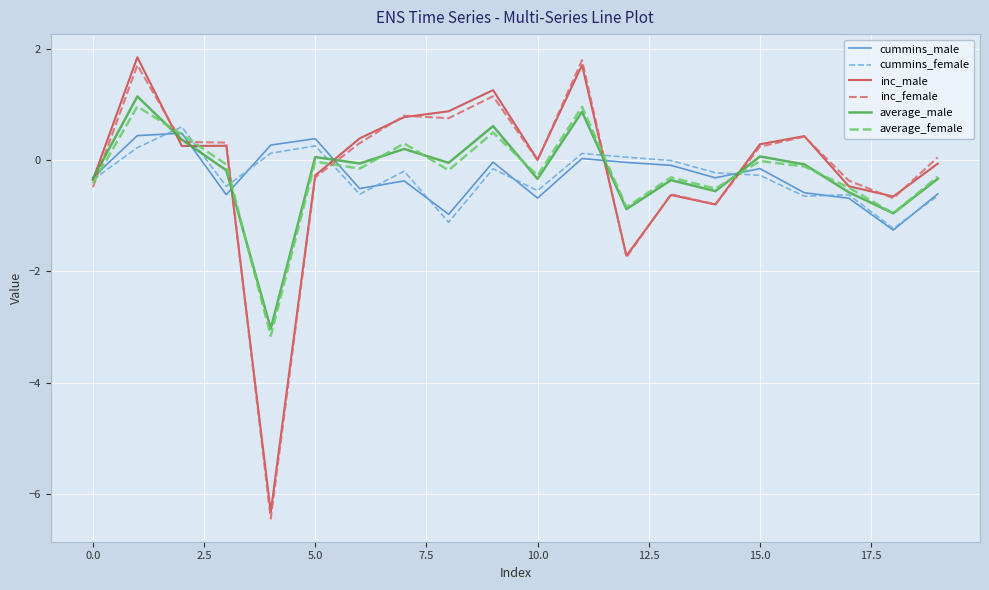

Which series ends up on top after the final intersection of inc_female and cummins_female?

inc_female